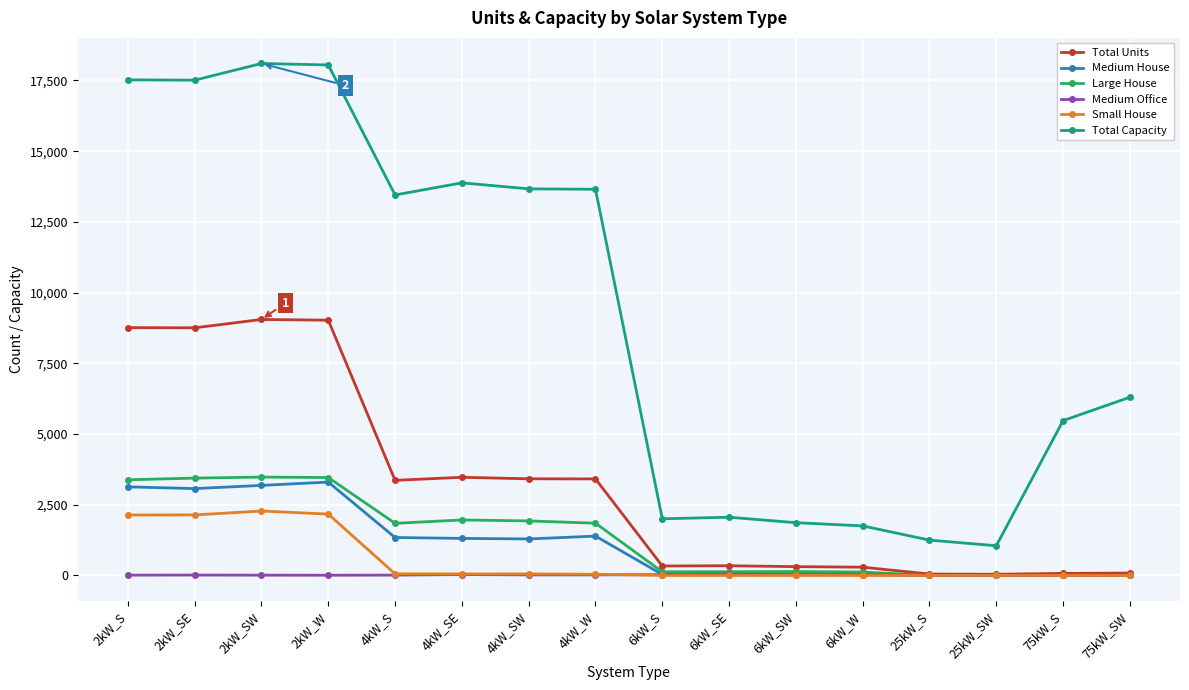

How many values in the Large House series are below 1843?

8